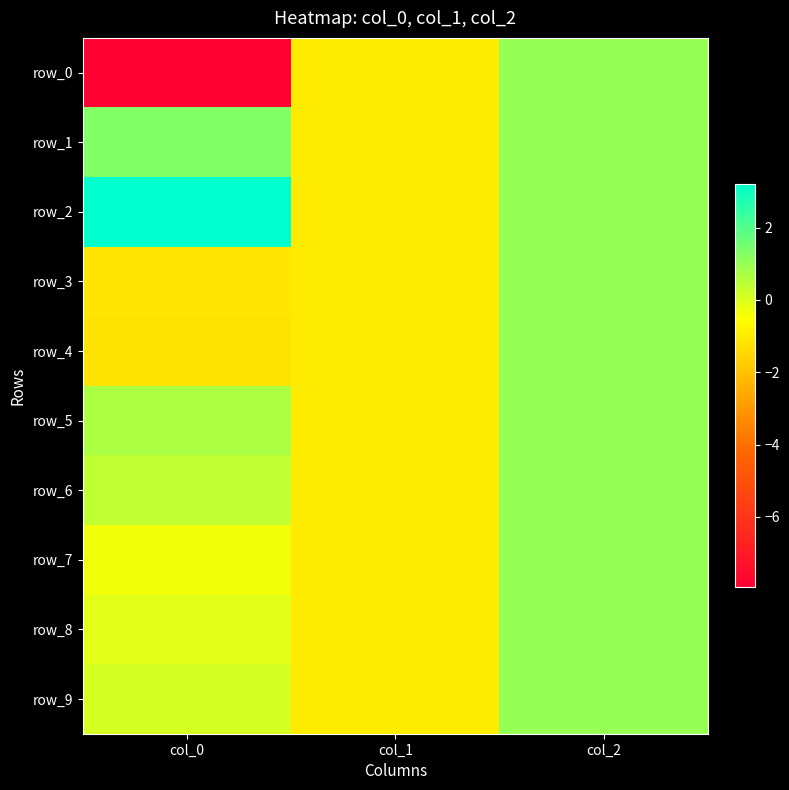

How many distinct data groups are displayed?

10